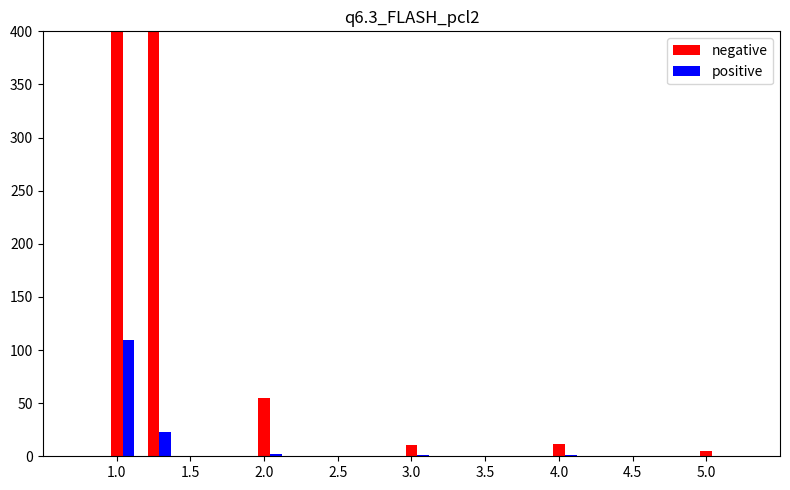

Does the chart contain any negative values?

No